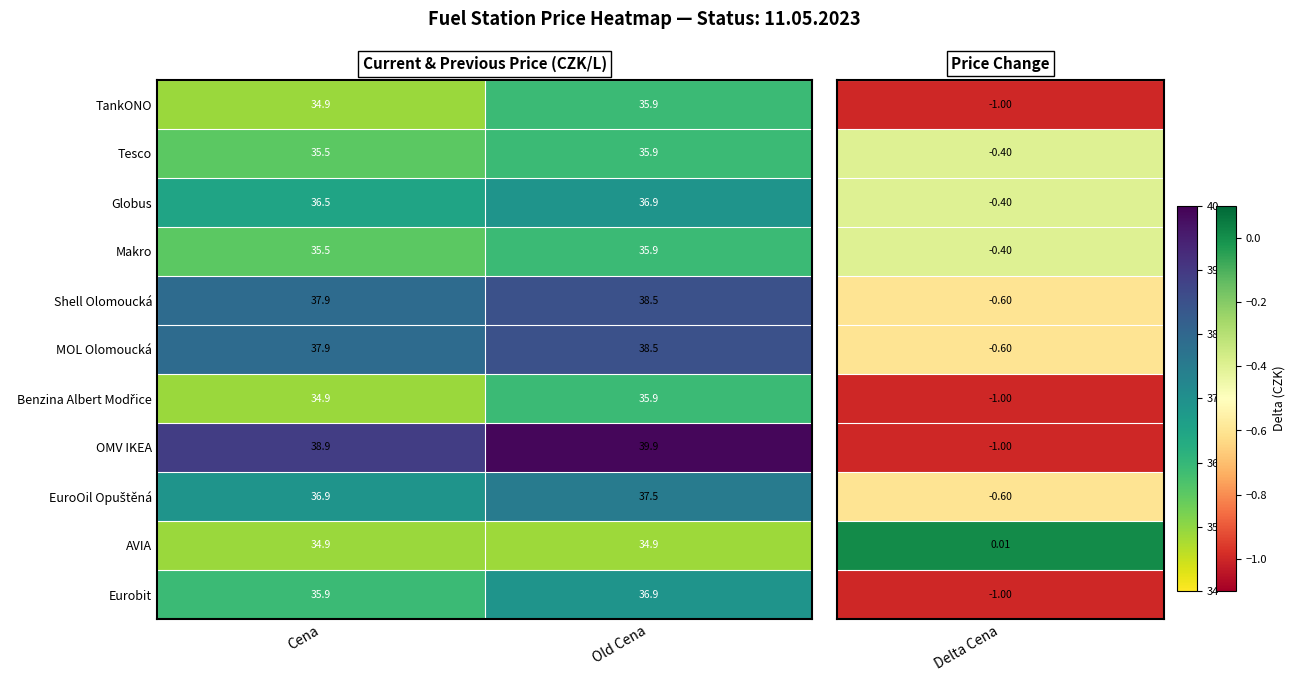

At which label is TankONO closest to 35?

Cena